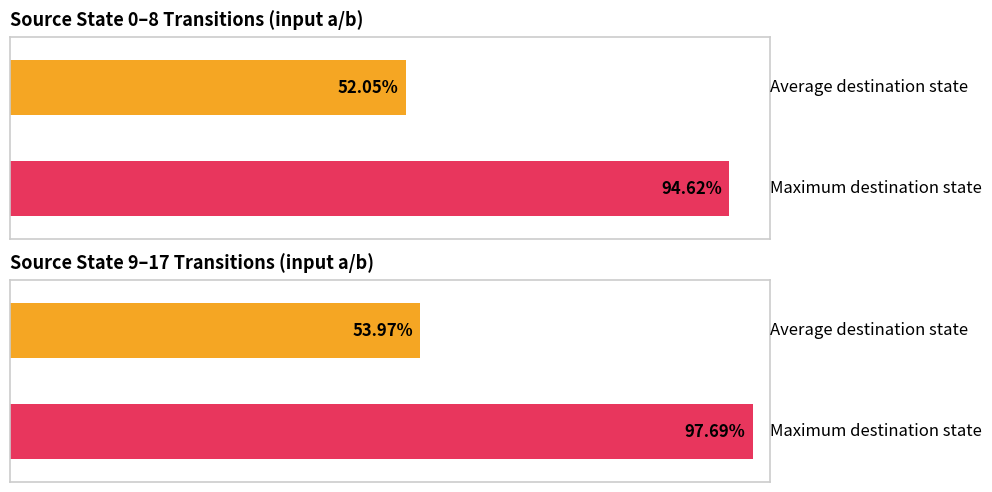

The value of output=1 (destination_state mean) at 10 is 74.8. True or false?

False